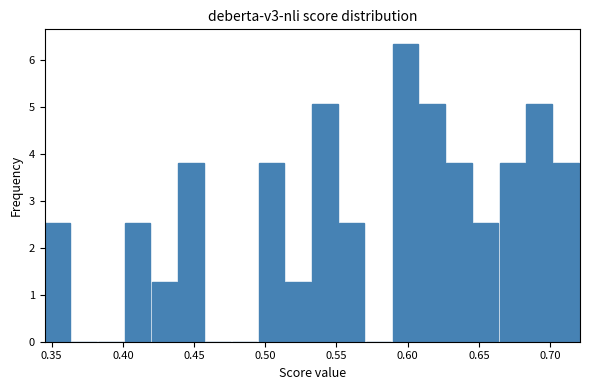

Around what value on the x-axis is the tallest bar? Give the approximate position of its centre, as read against the axis.

0.600